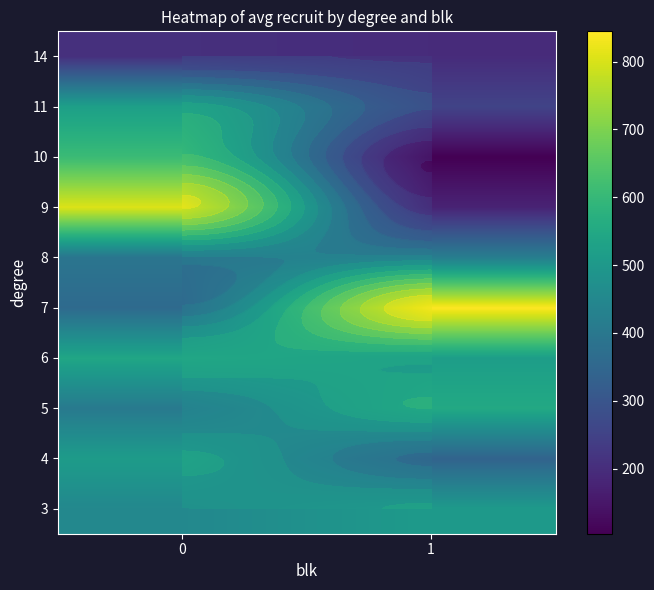

How many data points does each series have?

2